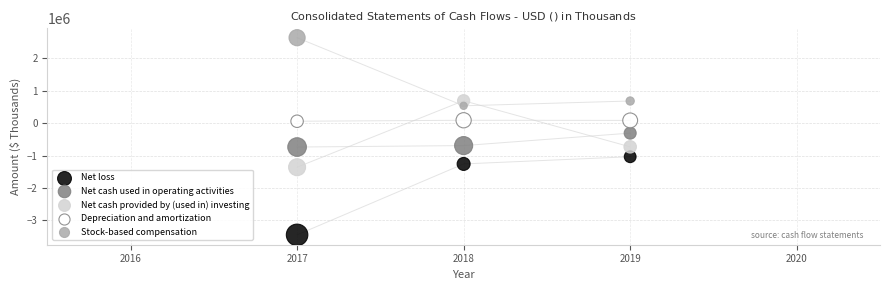

What are all the series names shown in the legend?

Net loss, Net cash used in operating activities, Net cash provided by (used in) investing, Depreciation and amortization, Stock-based compensation